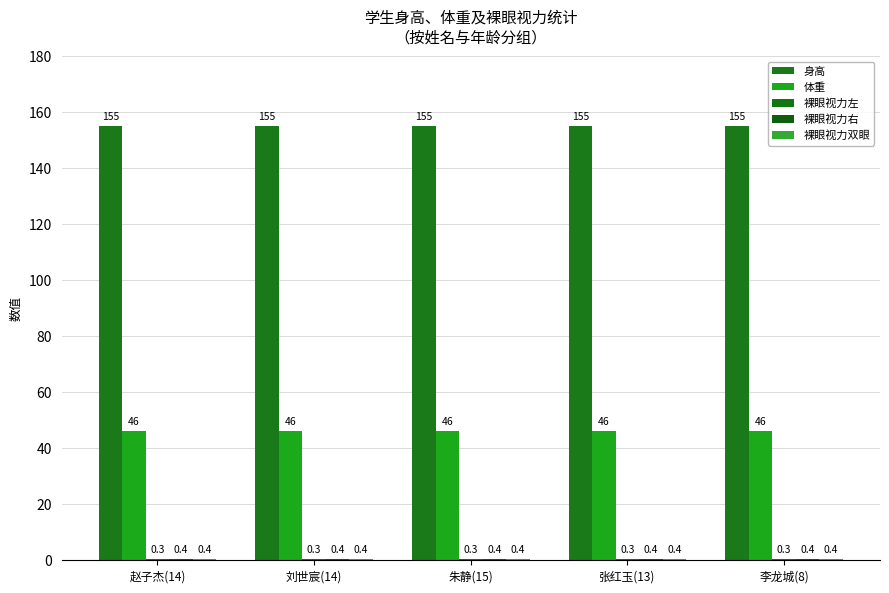

Rank the categories by 裸眼视力左 value from highest to lowest.

赵子杰(14), 刘世宸(14), 朱静(15), 张红玉(13), 李龙城(8)